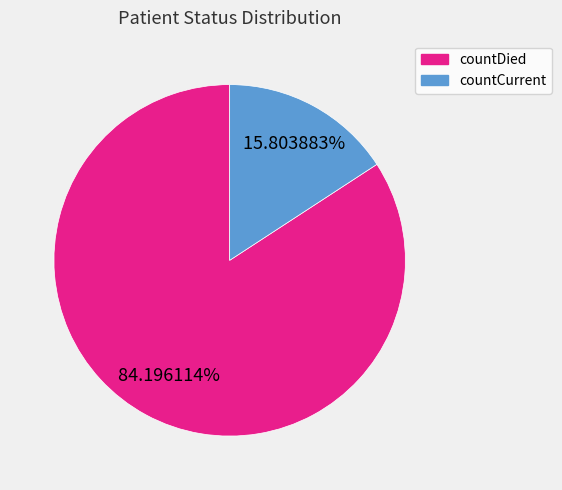

To the nearest percent, what percentage of the pie is countDied?

84%